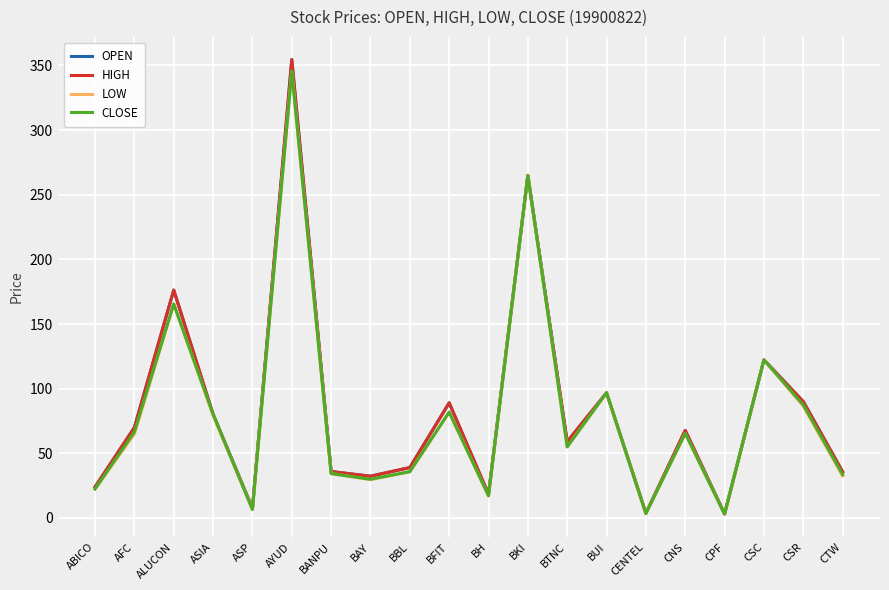

What is the total value across all series at CPF?

12.0